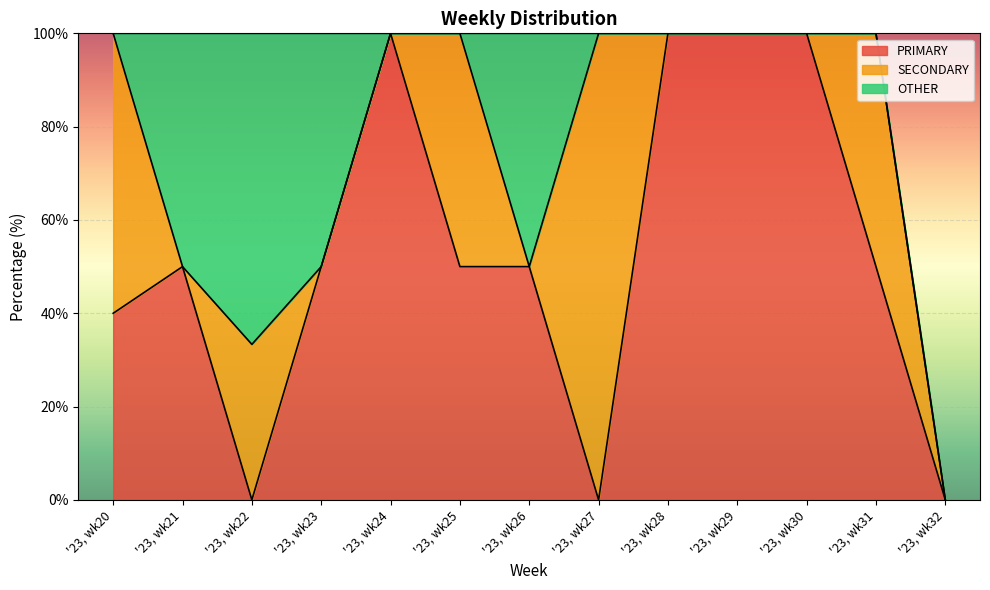

Where is SECONDARY nearest to the value 50?

'23, wk25